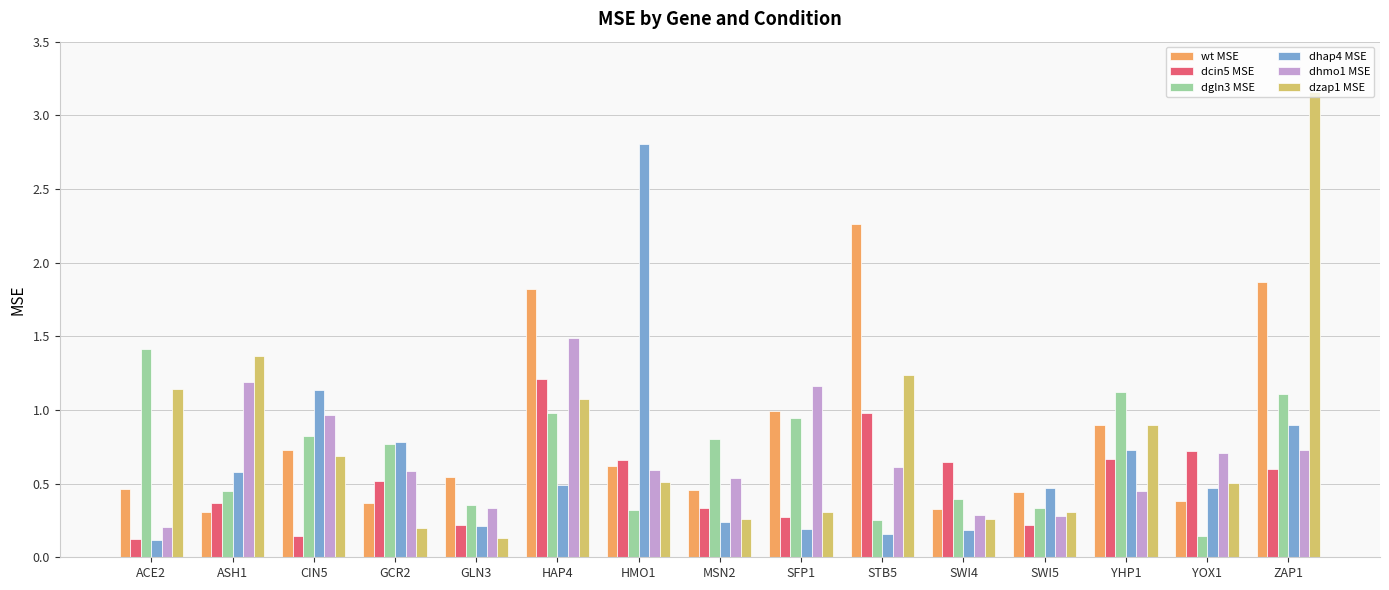

Is the value of dhap4 MSE at GLN3 greater than the value of dgln3 MSE at GLN3?

No